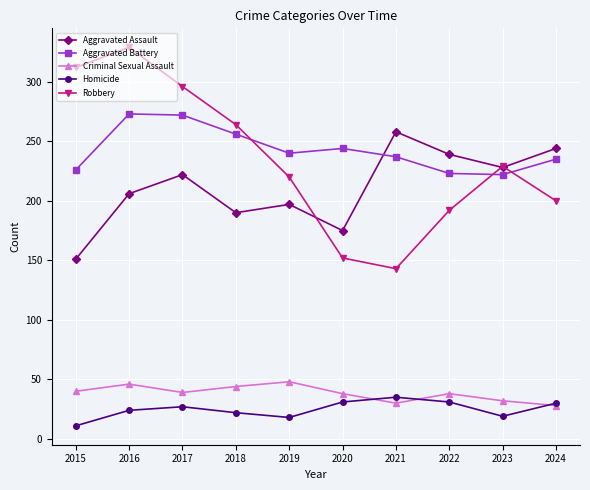

What are all the series names shown in the legend?

Aggravated Assault, Aggravated Battery, Criminal Sexual Assault, Homicide, Robbery